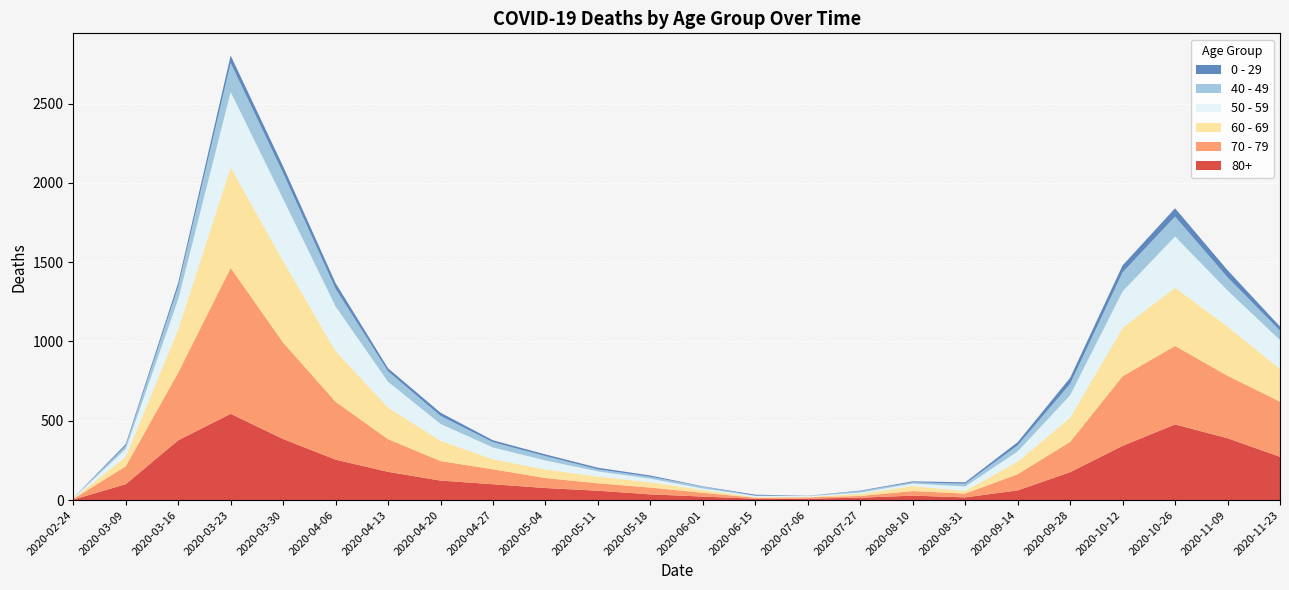

Reading left to right, list all the values displayed in this chart.

80+: 3	100	377	544	385	255	178	123	100	76	59	36	22	9	9	15	28	17	61	176	342	477	390	273
70 - 79: 4	113	427	920	608	365	206	123	94	63	47	43	24	6	8	11	29	24	102	191	439	495	394	348
60 - 69: 2	61	272	634	514	320	199	128	63	54	42	33	18	3	3	13	31	17	80	152	305	368	310	206
50 - 59: 3	48	190	475	392	281	163	106	75	57	33	23	9	8	5	8	16	28	64	142	230	322	228	182
40 - 49: 0	21	79	183	163	111	66	51	33	27	13	12	12	2	1	10	8	17	38	72	120	126	83	60
0 - 29: 1	10	25	47	42	36	19	20	12	11	10	8	2	6	1	3	6	9	20	38	44	52	45	25